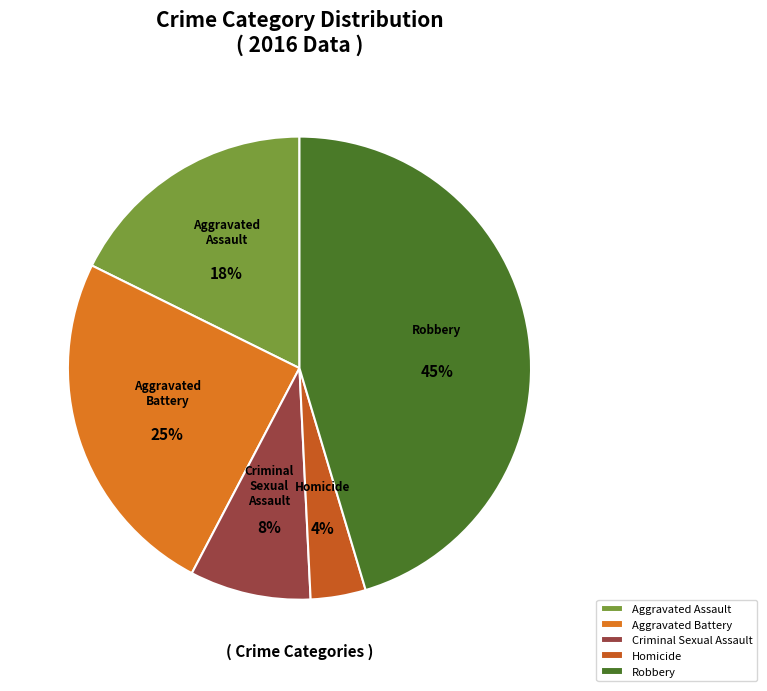

To the nearest percent, what is the difference between the Aggravated Assault and Homicide slice percentages?

14%